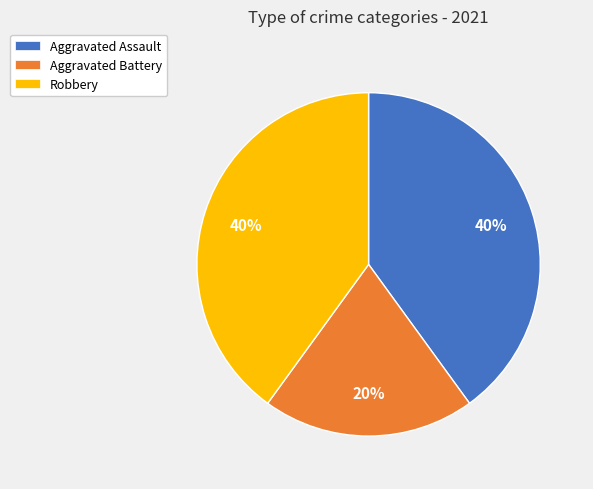

To the nearest percent, what percentage of the pie is Aggravated Battery?

20%